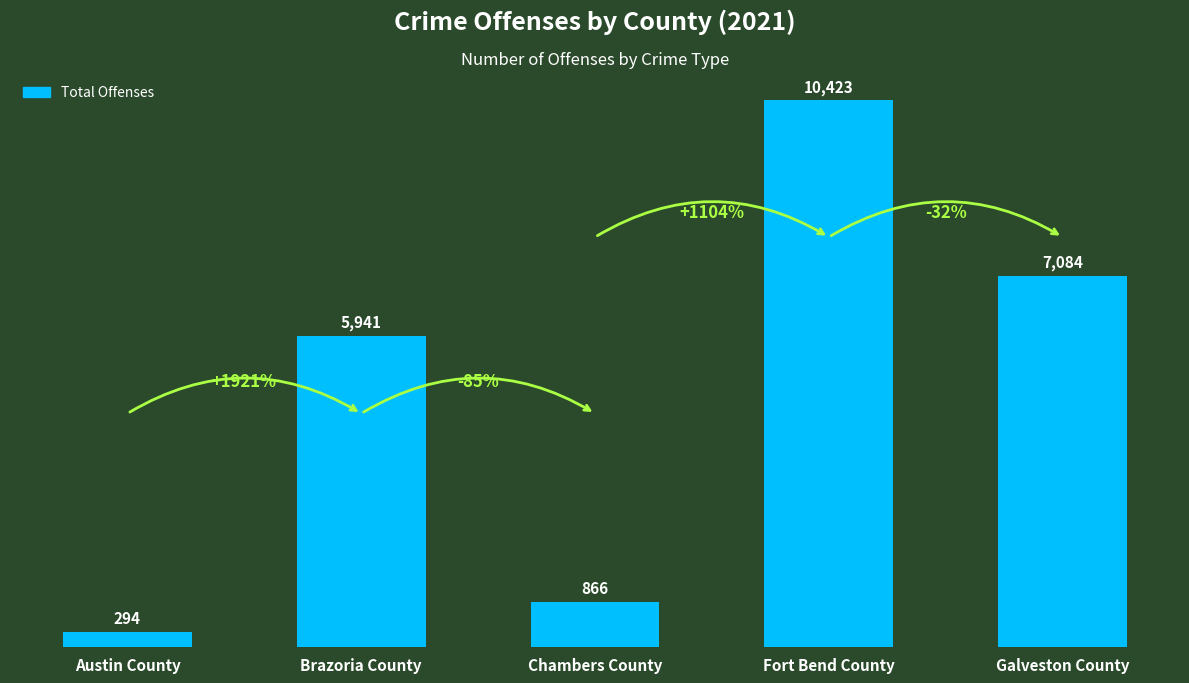

The value at Austin County is 294. True or false?

True